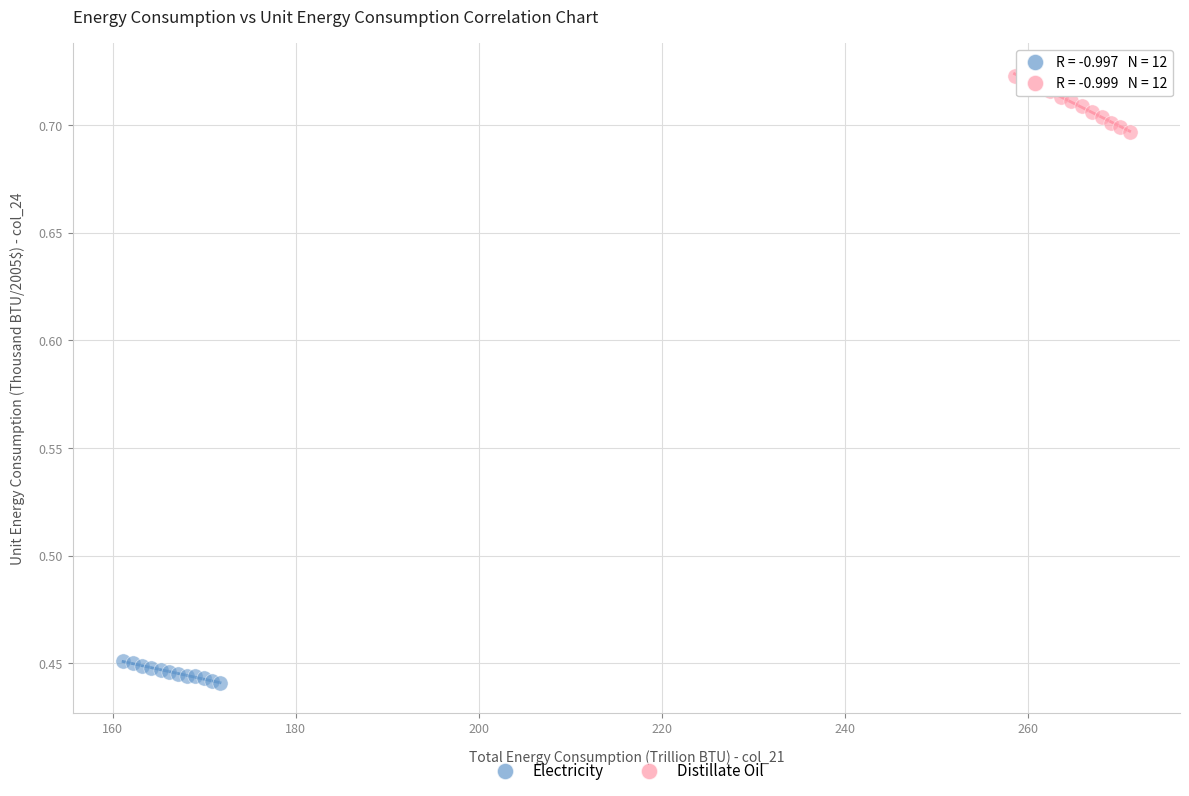

Which series reaches the maximum Y coordinate?

Distillate Oil